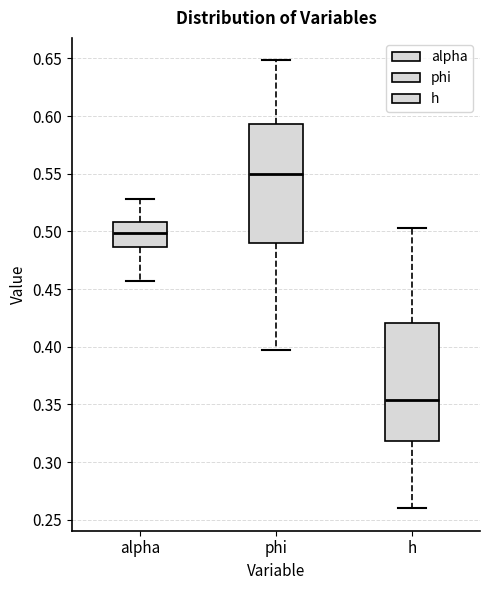

Reading left to right, read every box against the y-axis: the position of its median line, the range the box covers, and the ends of its whiskers. The values are not printed on the chart, so give them approximately, as read against the axis.

alpha: median 0.500, box 0.485 to 0.510, whiskers 0.455 to 0.530
phi: median 0.550, box 0.490 to 0.595, whiskers 0.395 to 0.650
h: median 0.355, box 0.320 to 0.420, whiskers 0.260 to 0.505